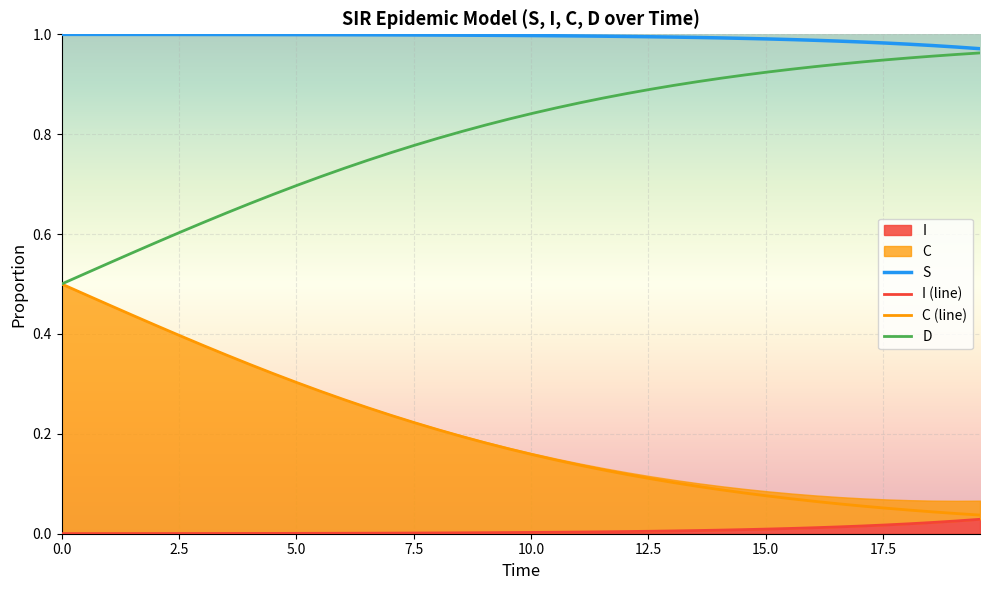

What is the sum of all D values?

31.9